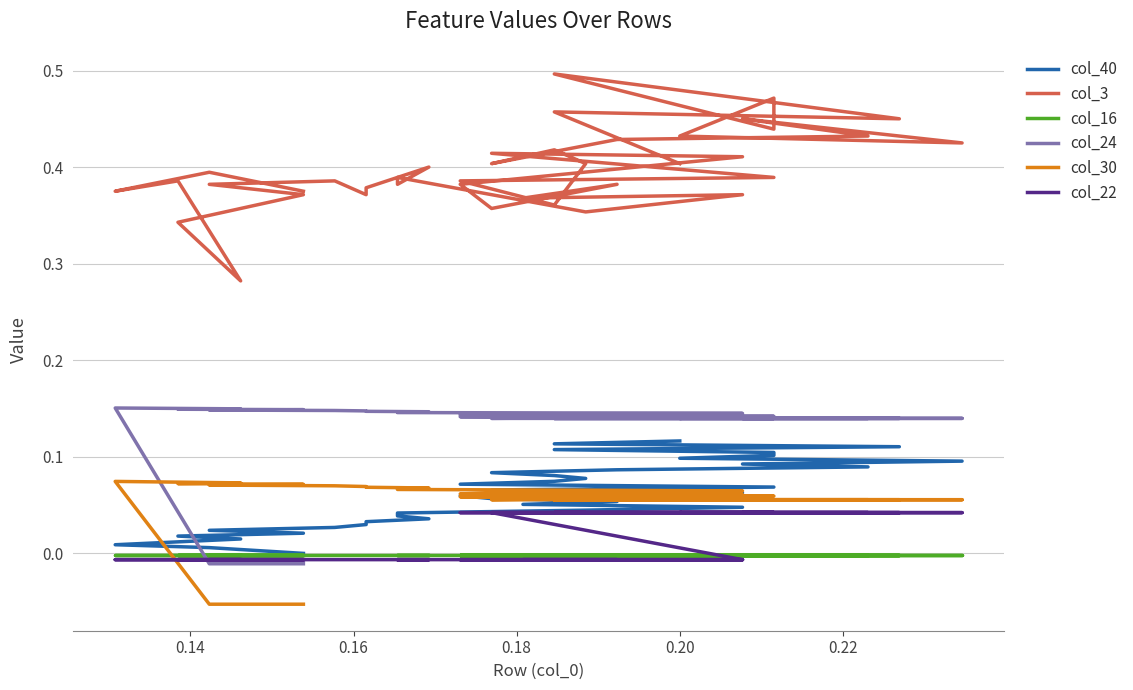

What are all the series names shown in the legend?

col_40, col_3, col_16, col_24, col_30, col_22